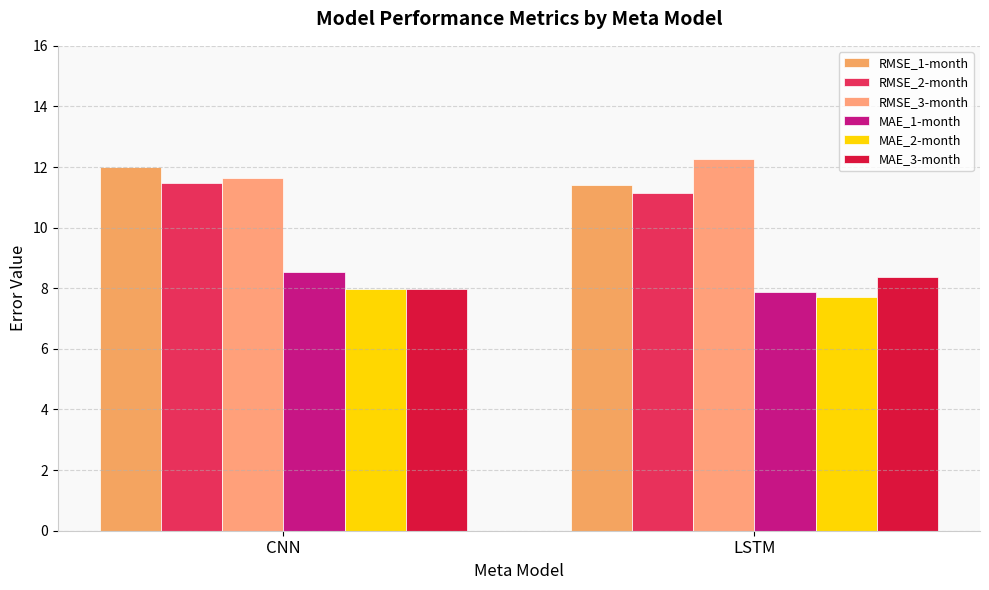

Between LSTM and CNN, which is larger?

CNN